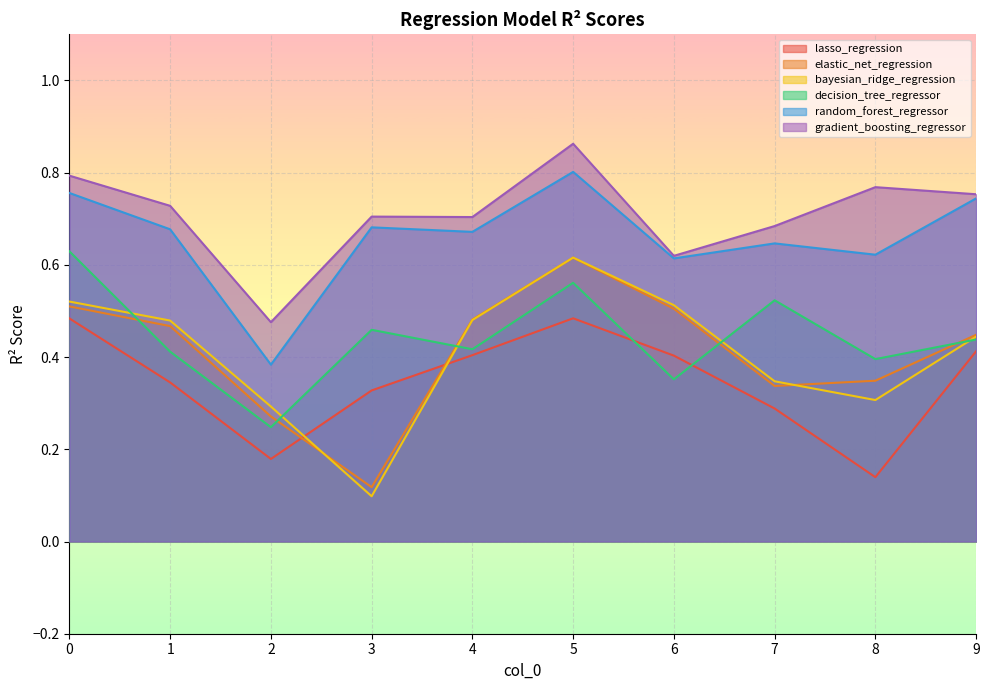

What is the sum of all gradient_boosting_regressor values?

7.1